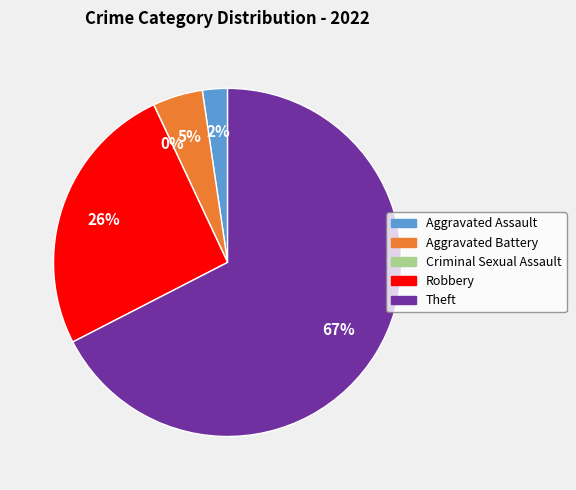

To the nearest percent, what is the difference between the largest and smallest slice percentages?

67%